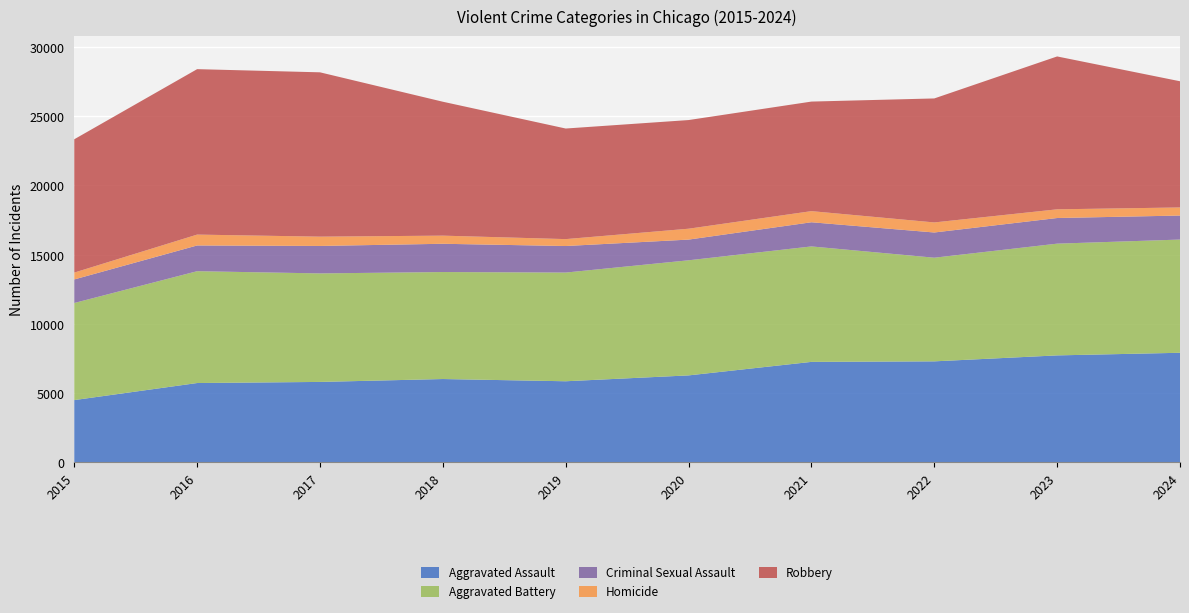

Reading left to right, what are all the values shown in this chart?

Aggravated Assault: 2015=4480	2016=5713	2017=5793	2018=6002	2019=5841	2020=6265	2021=7242	2022=7280	2023=7711	2024=7900
Aggravated Battery: 2015=7019	2016=8085	2017=7845	2018=7735	2019=7858	2020=8321	2021=8346	2022=7493	2023=8078	2024=8185
Criminal Sexual Assault: 2015=1703	2016=1860	2017=1985	2018=2043	2019=1919	2020=1496	2021=1748	2022=1823	2023=1853	2024=1736
Homicide: 2015=496	2016=786	2017=672	2018=588	2019=499	2020=787	2021=804	2022=727	2023=629	2024=585
Robbery: 2015=9638	2016=11960	2017=11880	2018=9681	2019=7995	2020=7855	2021=7920	2022=8964	2023=11052	2024=9123